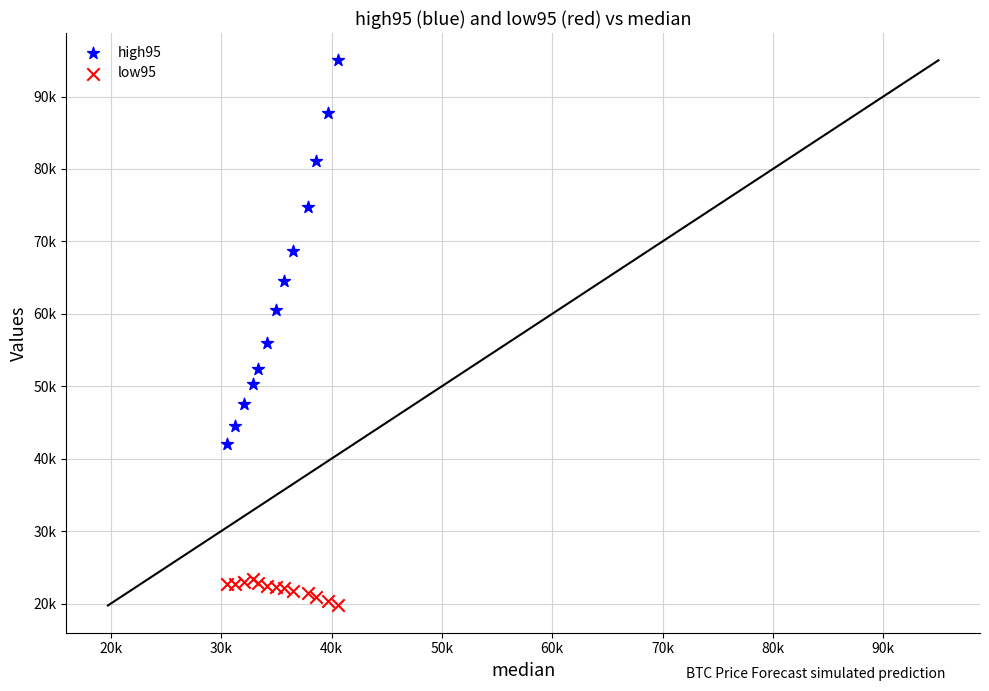

What are all the series names shown in the legend?

high95, low95